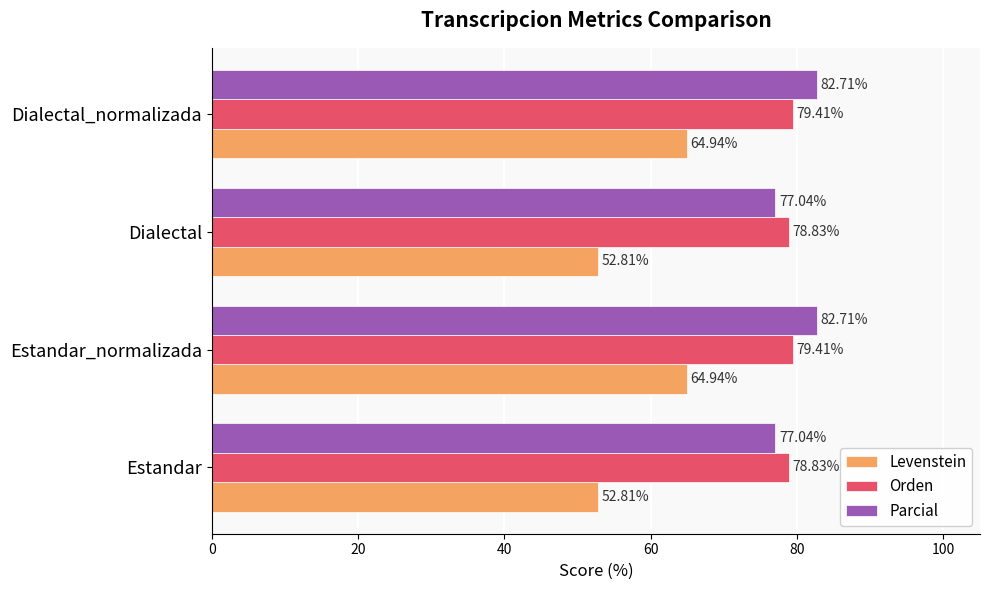

What are all the series names shown in the legend?

Levenstein, Orden, Parcial